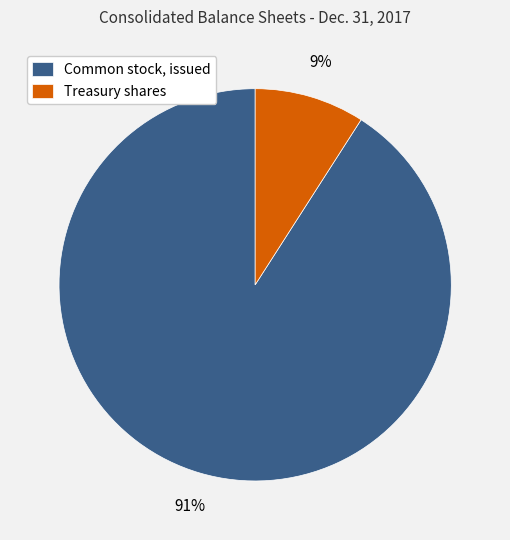

What percentage is the Common stock, issued slice, to the nearest percent?

91%